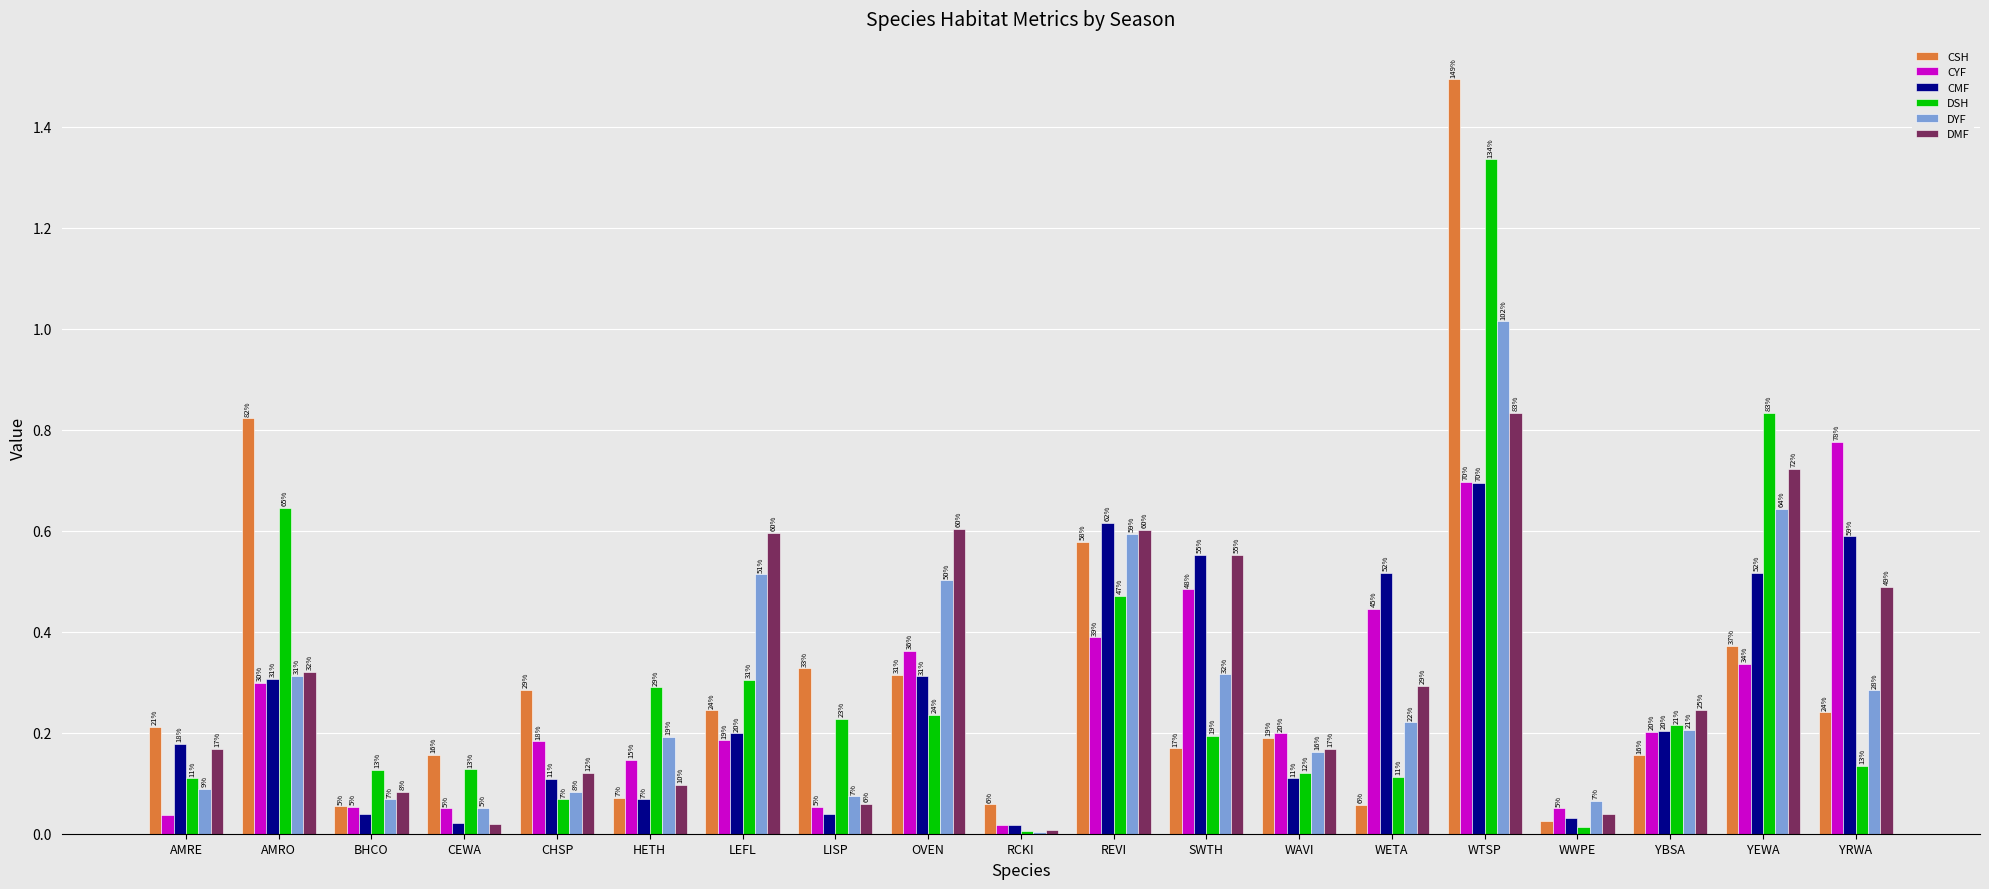

What is the difference between the highest and lowest values at LISP?

0.3